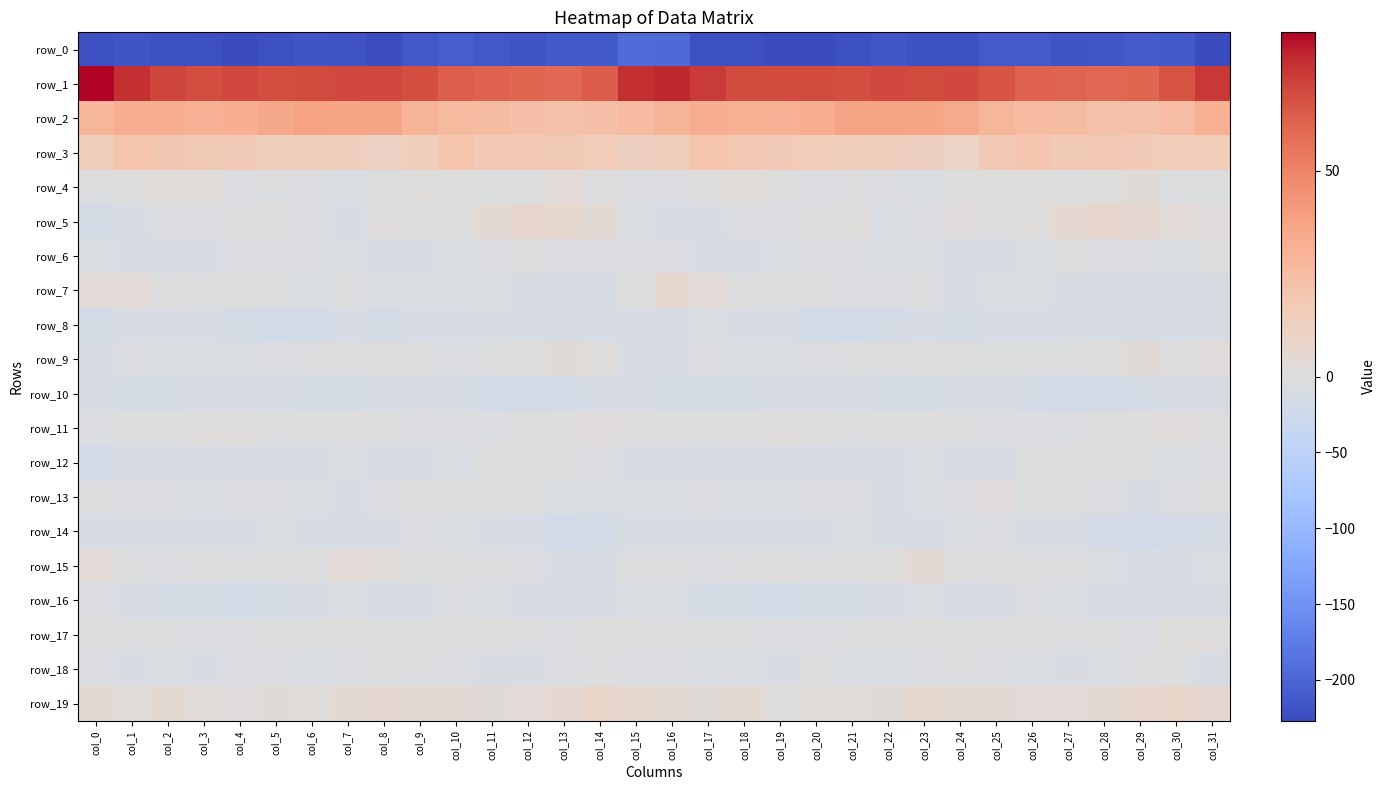

At col_14, list the series in order from largest to smallest.

row_1, row_2, row_3, row_19, row_5, row_11, row_9, row_4, row_17, row_18, row_6, row_12, row_13, row_7, row_16, row_15, row_8, row_10, row_14, row_0